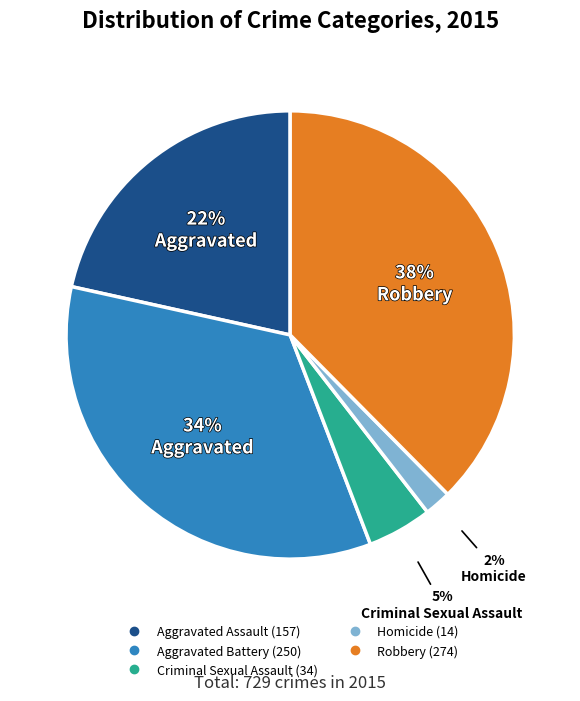

What percentage is the Aggravated Assault slice, to the nearest percent?

22%